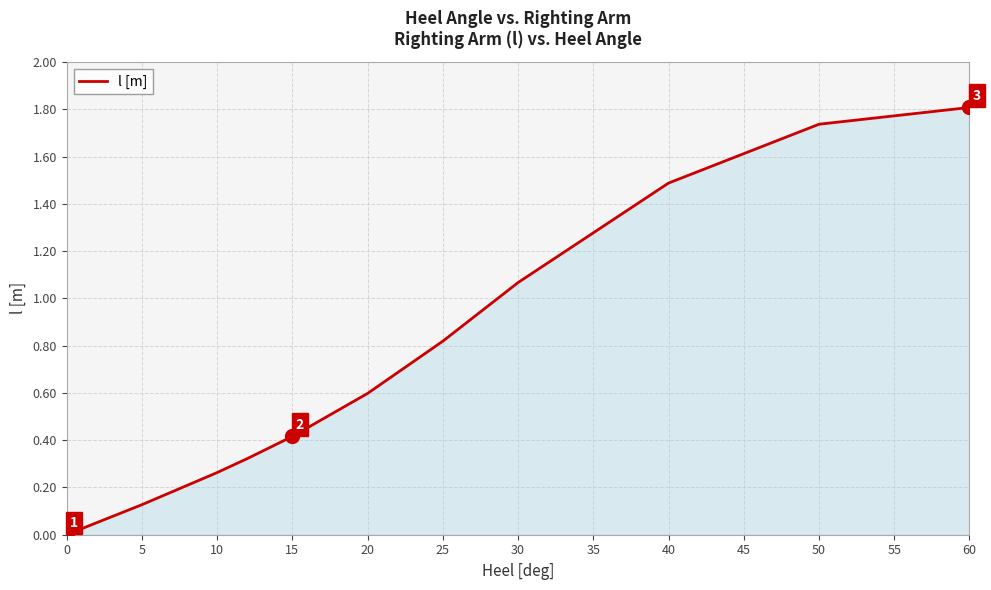

What is the greatest value displayed?

1.8